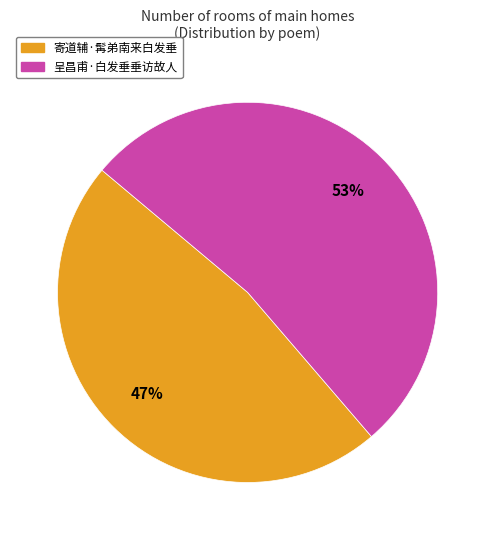

Rank the categories by value from lowest to highest.

寄道辅·髯弟南来白发垂, 呈昌甫·白发垂垂访故人